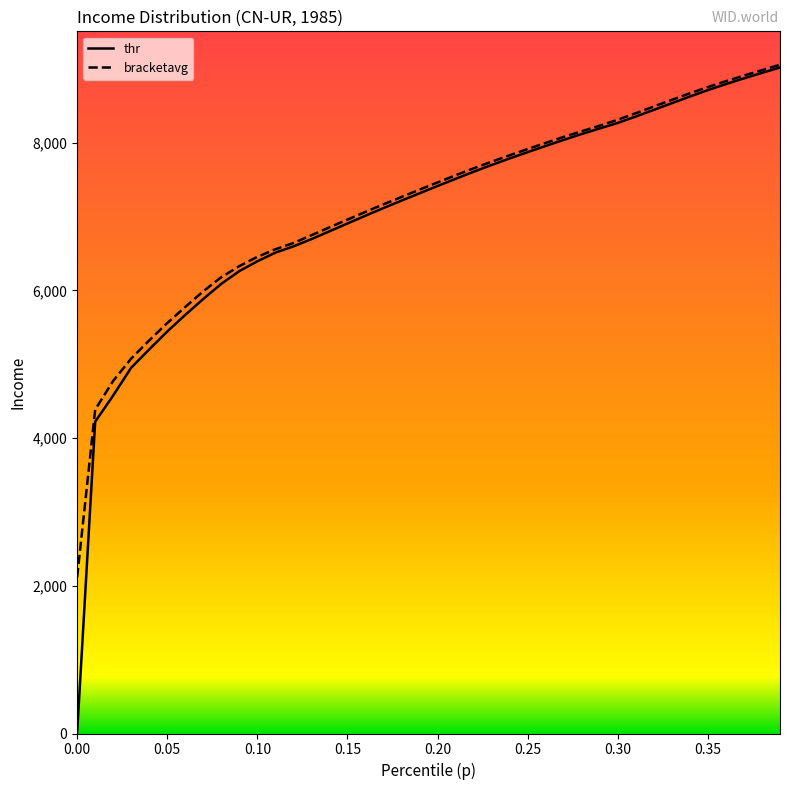

Which series has the widest spread of values?

thr